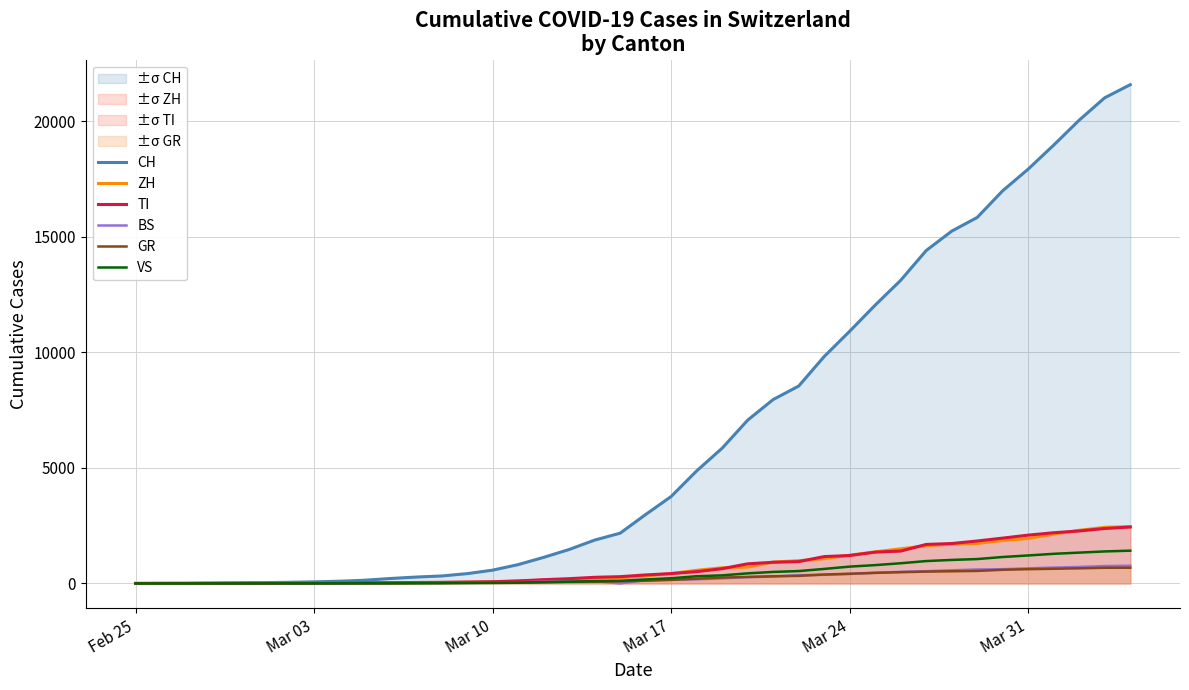

True or false: VS and GR intersect in this chart.

False